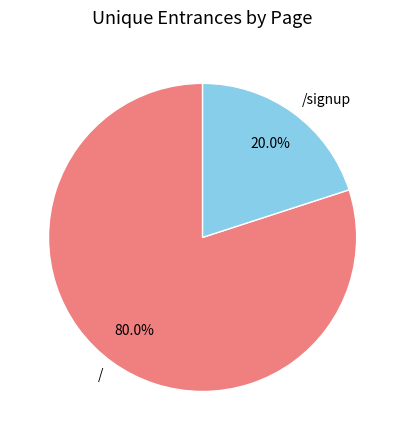

Which slice is the largest?

/